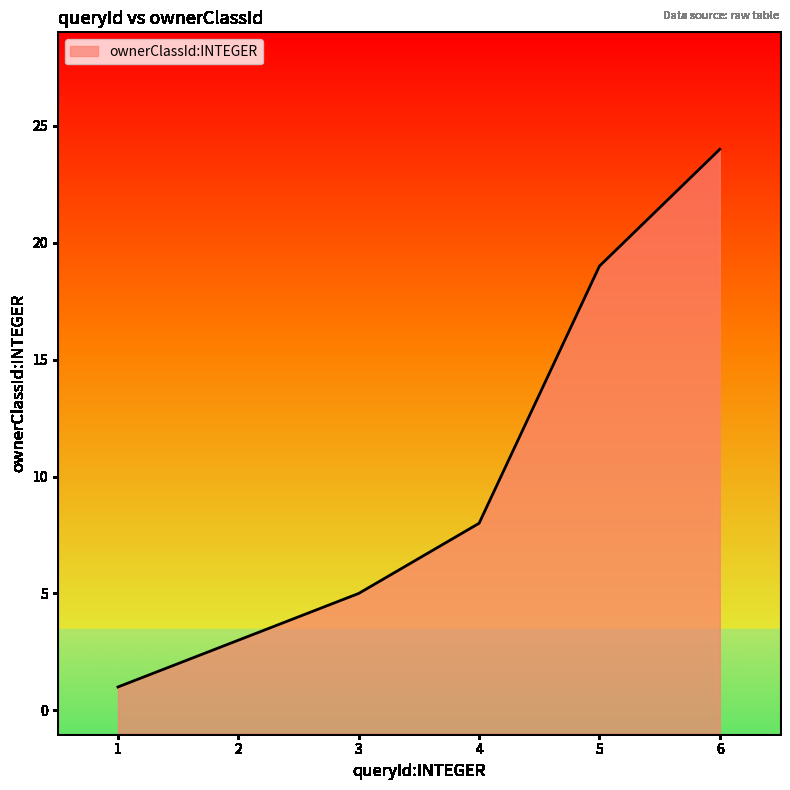

What is the greatest value displayed?

24